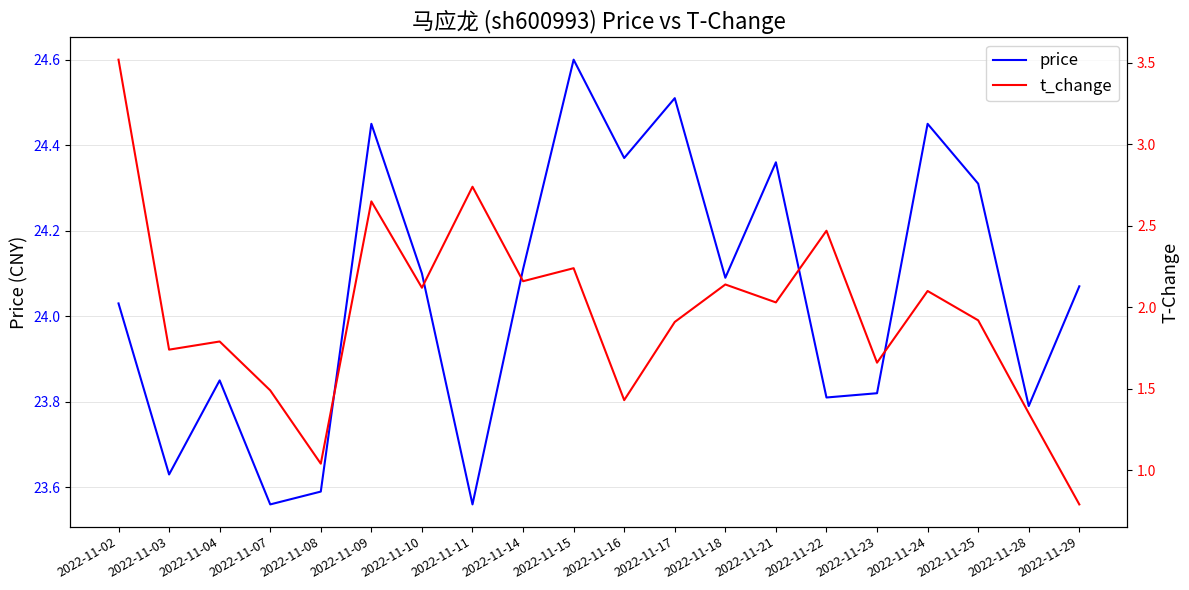

True or false: price and t_change cross at least once.

False